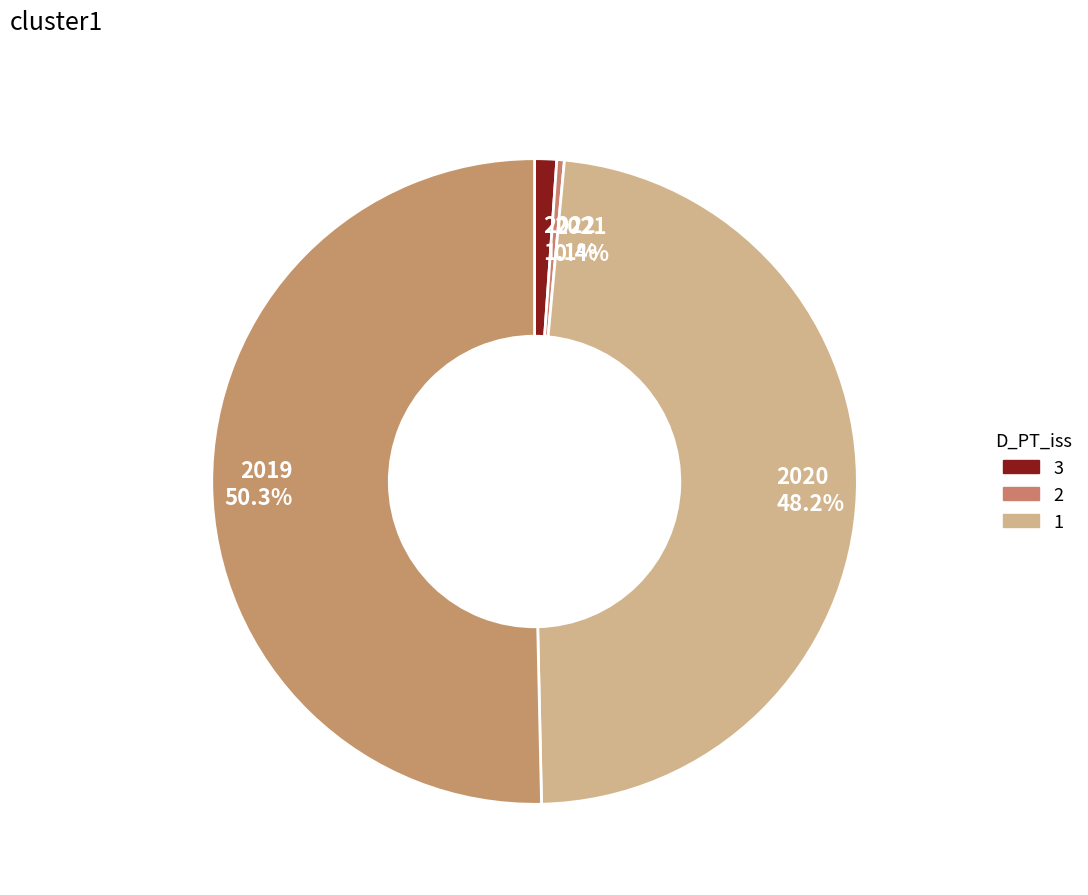

How much of the chart is everything except 2019?

49.7%